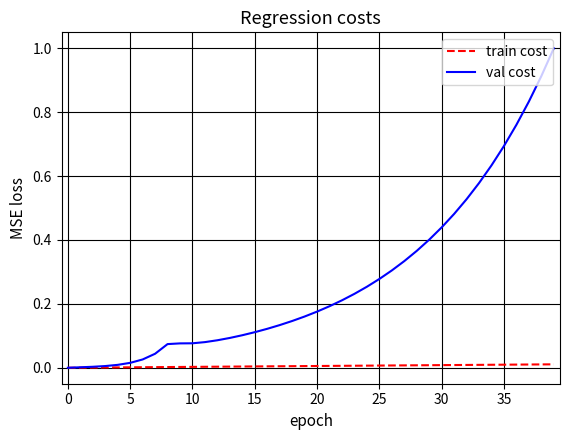

Which series has the largest range (max minus min)?

val cost